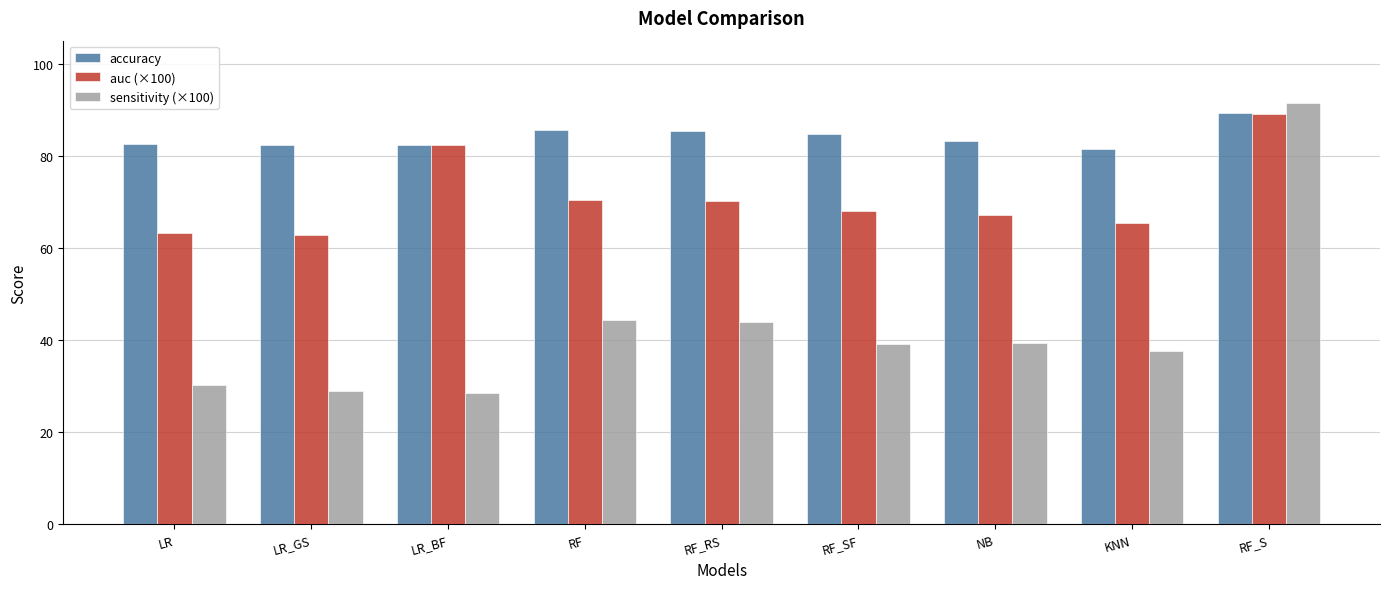

What is the value of the sensitivity (×100) bar at the 3rd from the left?

28.5